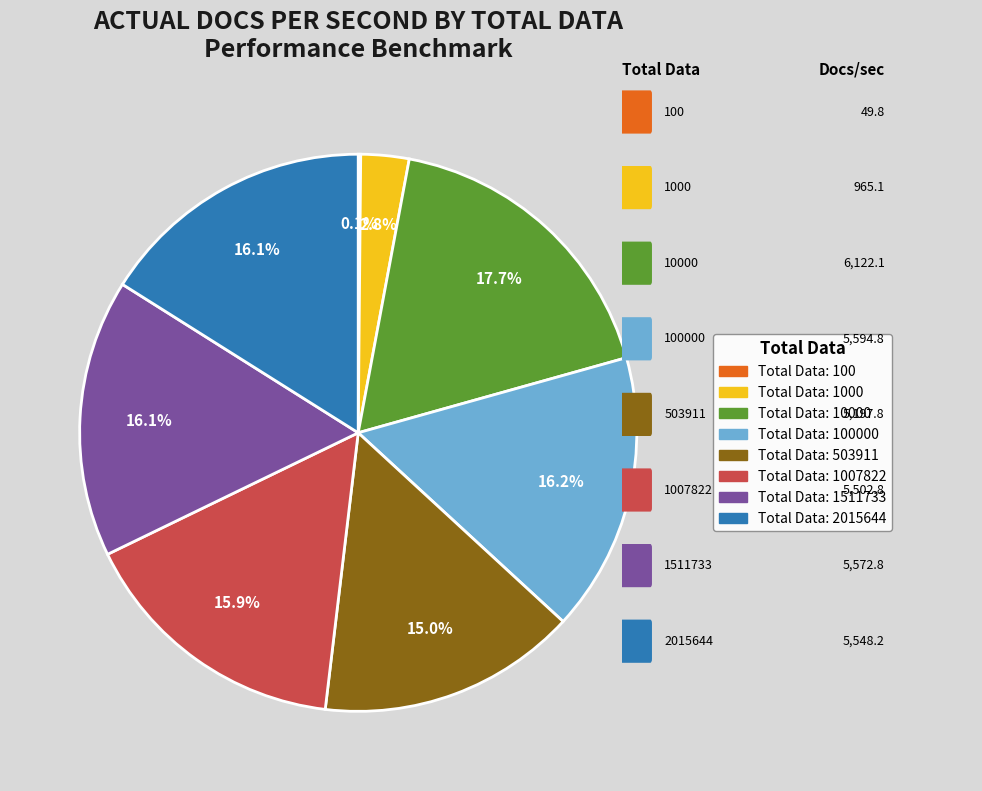

Is there a majority slice in this chart?

No